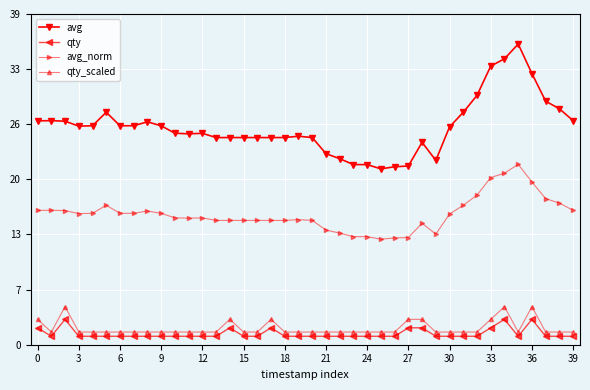

What is the difference between the second highest and second lowest values in the avg_norm series?

7.7